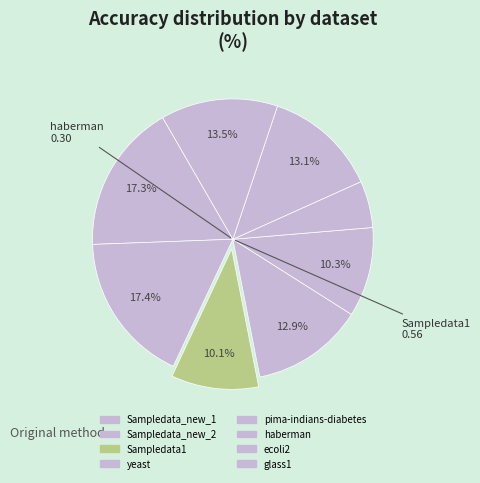

What is the largest slice in the pie chart?

Sampledata_new_2